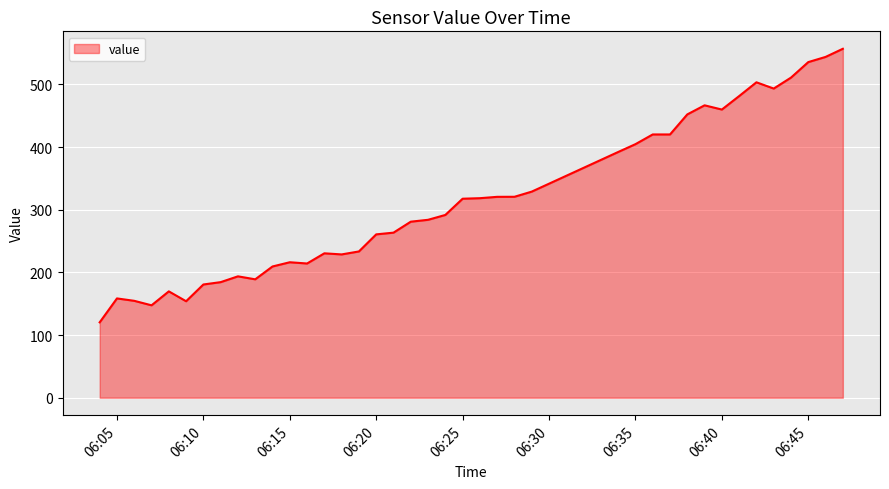

What is the difference between the maximum and minimum values?

436.7